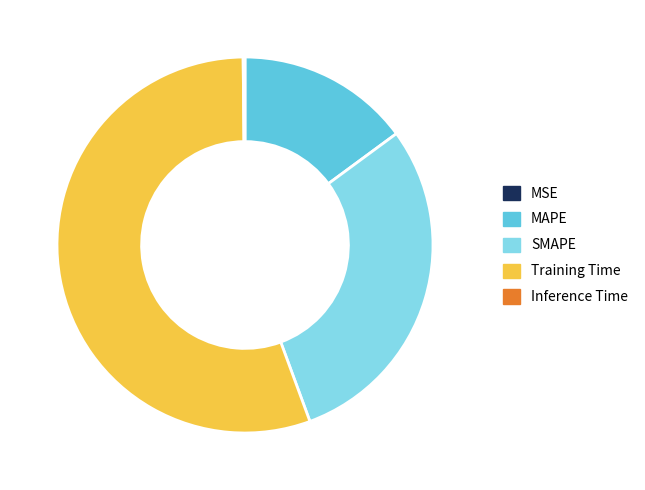

Between SMAPE and MAPE, which is larger?

SMAPE